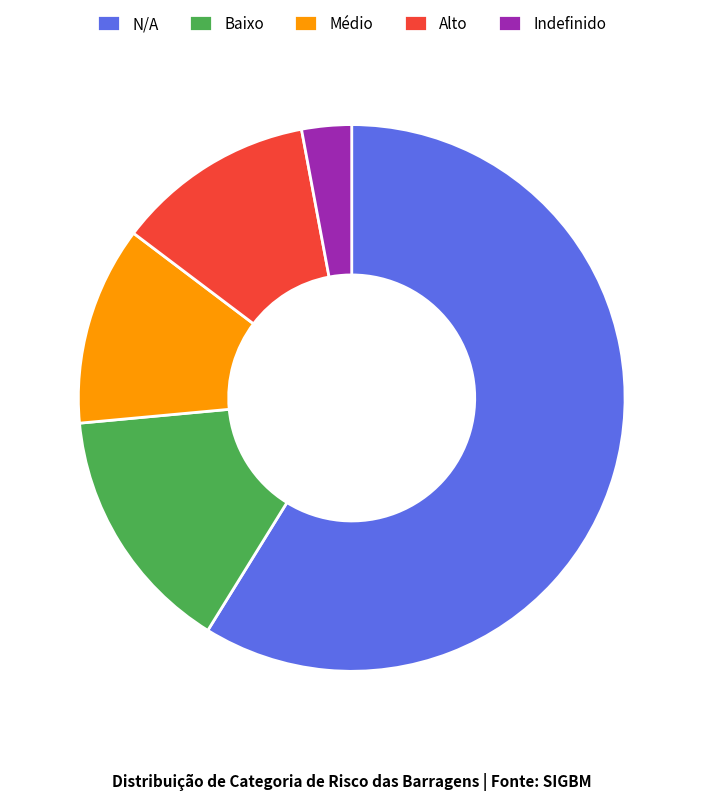

Combined, do Indefinido and Baixo account for over 50%?

No